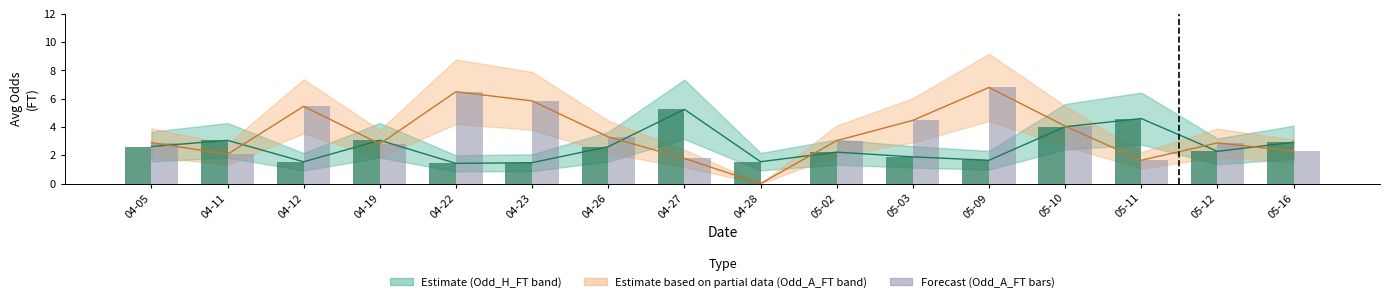

The value of Odd_A_FT (mean) at 04-12 is 5.5. True or false?

True